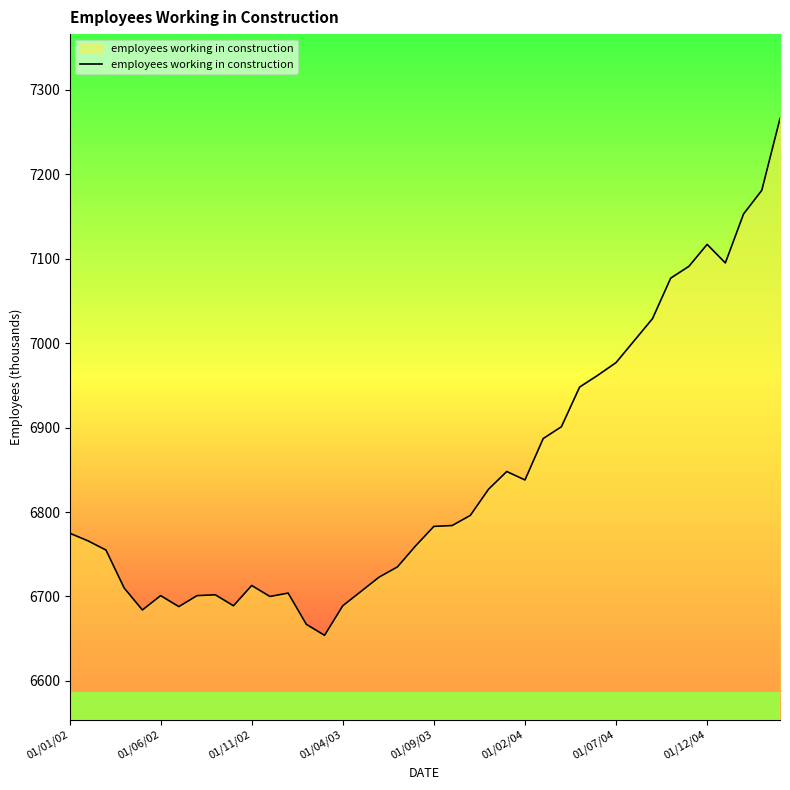

What is the smallest value displayed?

6654